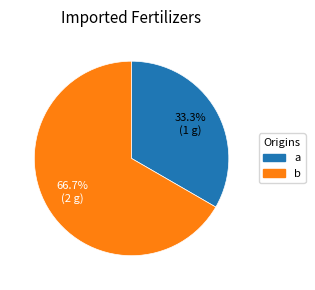

Which category has the biggest portion of the pie?

b